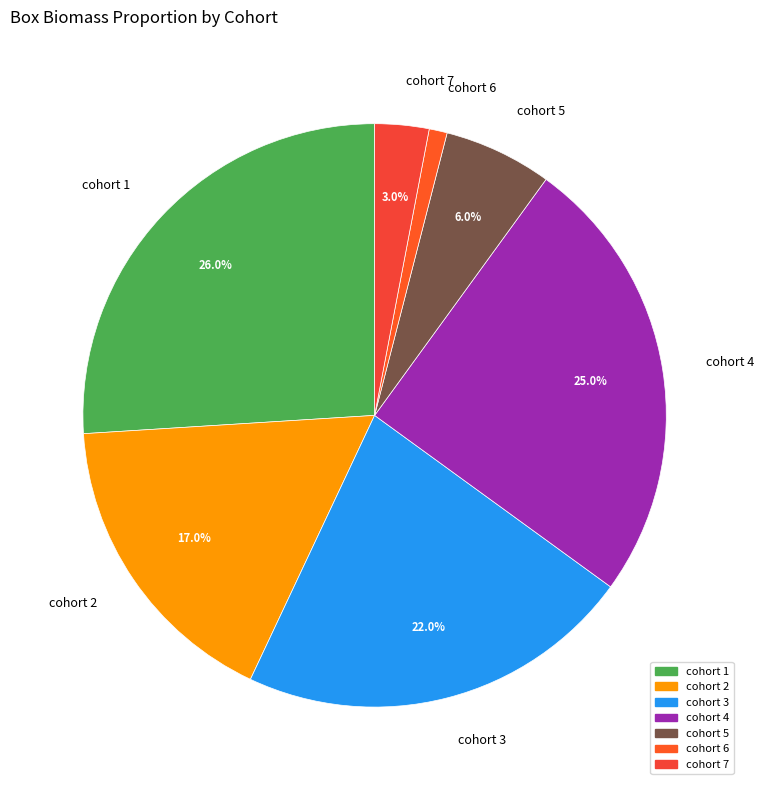

What percentage do cohort 1 and cohort 3 together represent?

48.0%